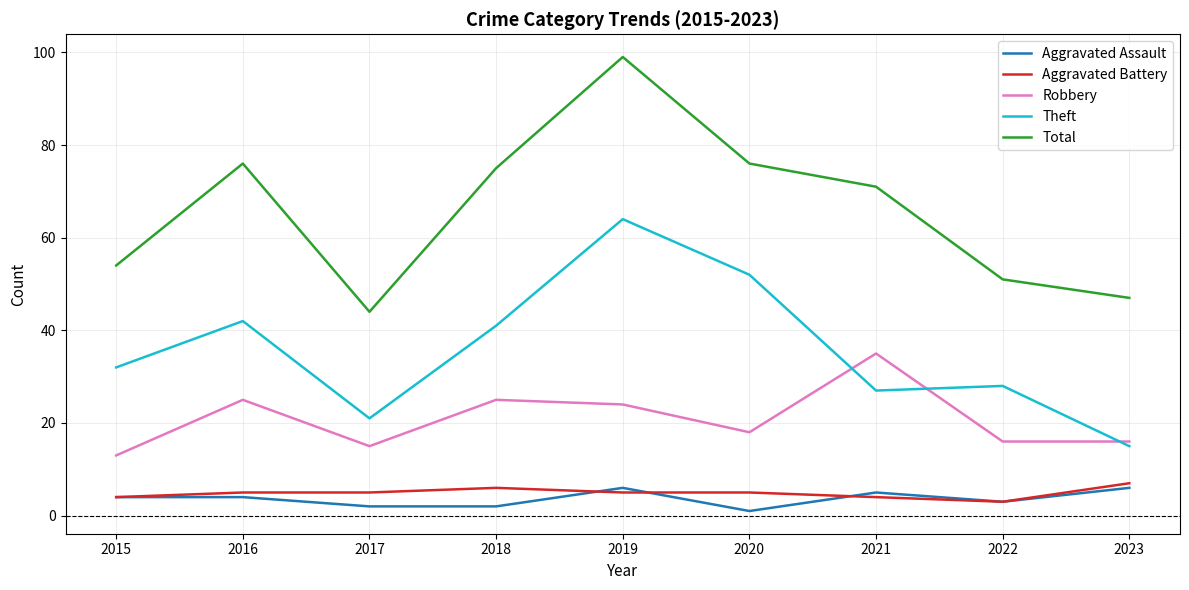

What is the lowest value of the Theft series?

15